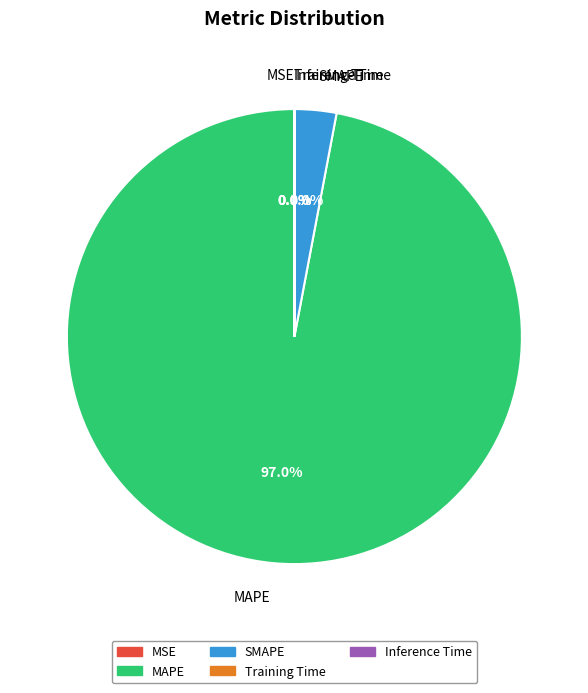

Which slice is the largest?

MAPE